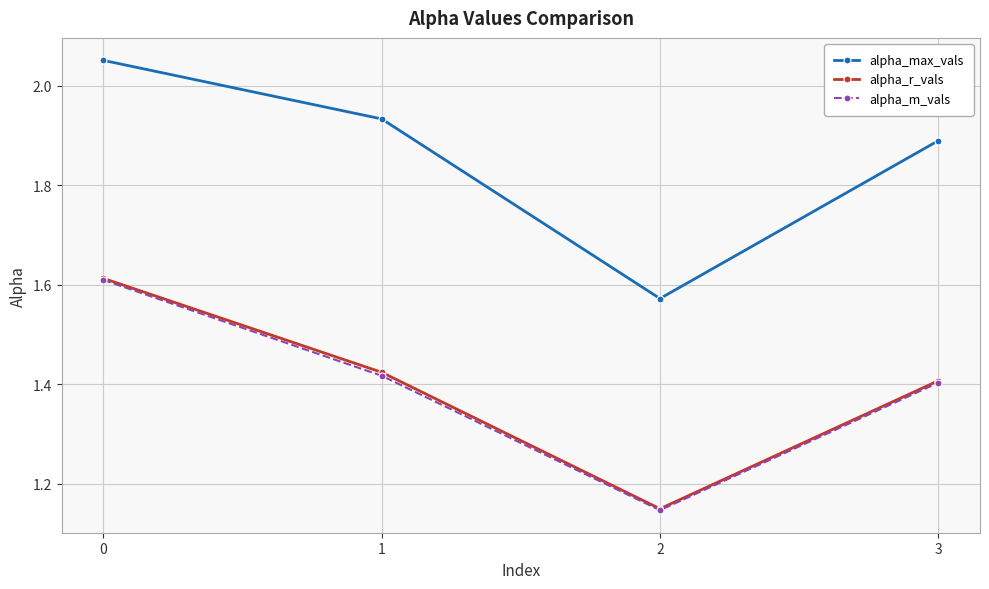

Which series has the largest total across all categories?

alpha_max_vals